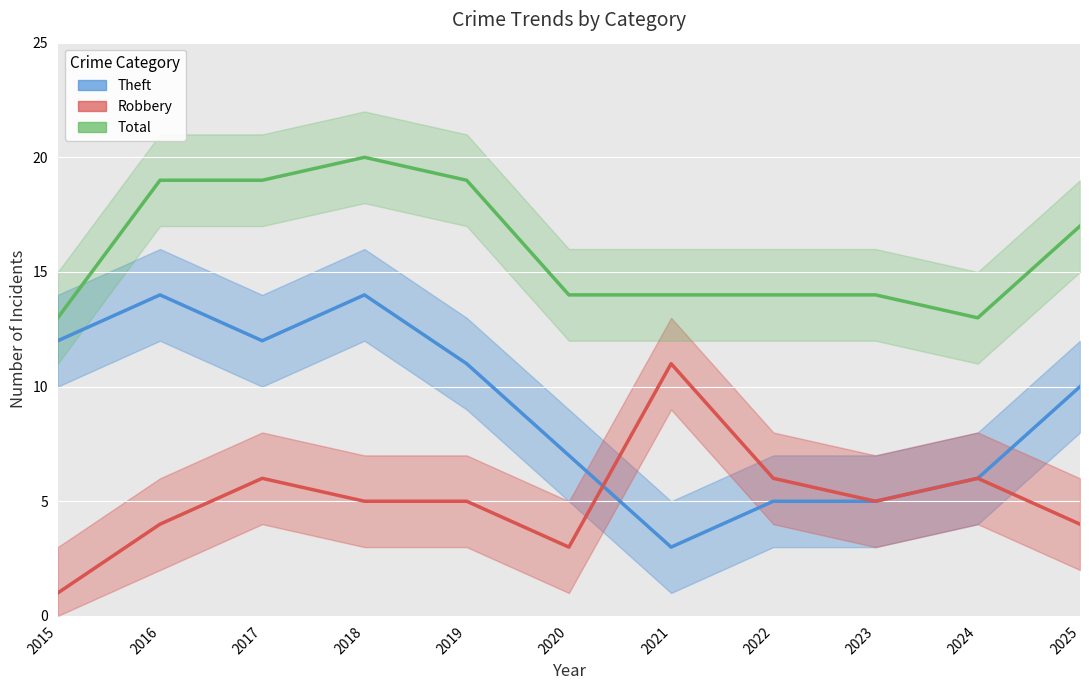

List the labels in order of Theft value, largest first.

2016, 2018, 2015, 2017, 2019, 2025, 2020, 2024, 2022, 2023, 2021